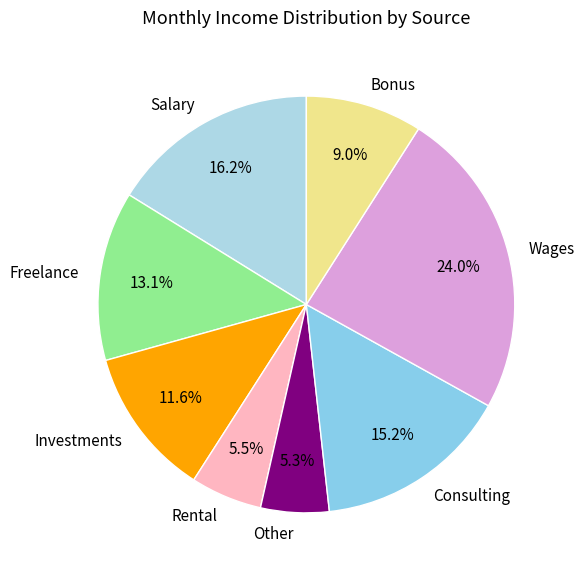

What is the largest slice in the pie chart?

Wages